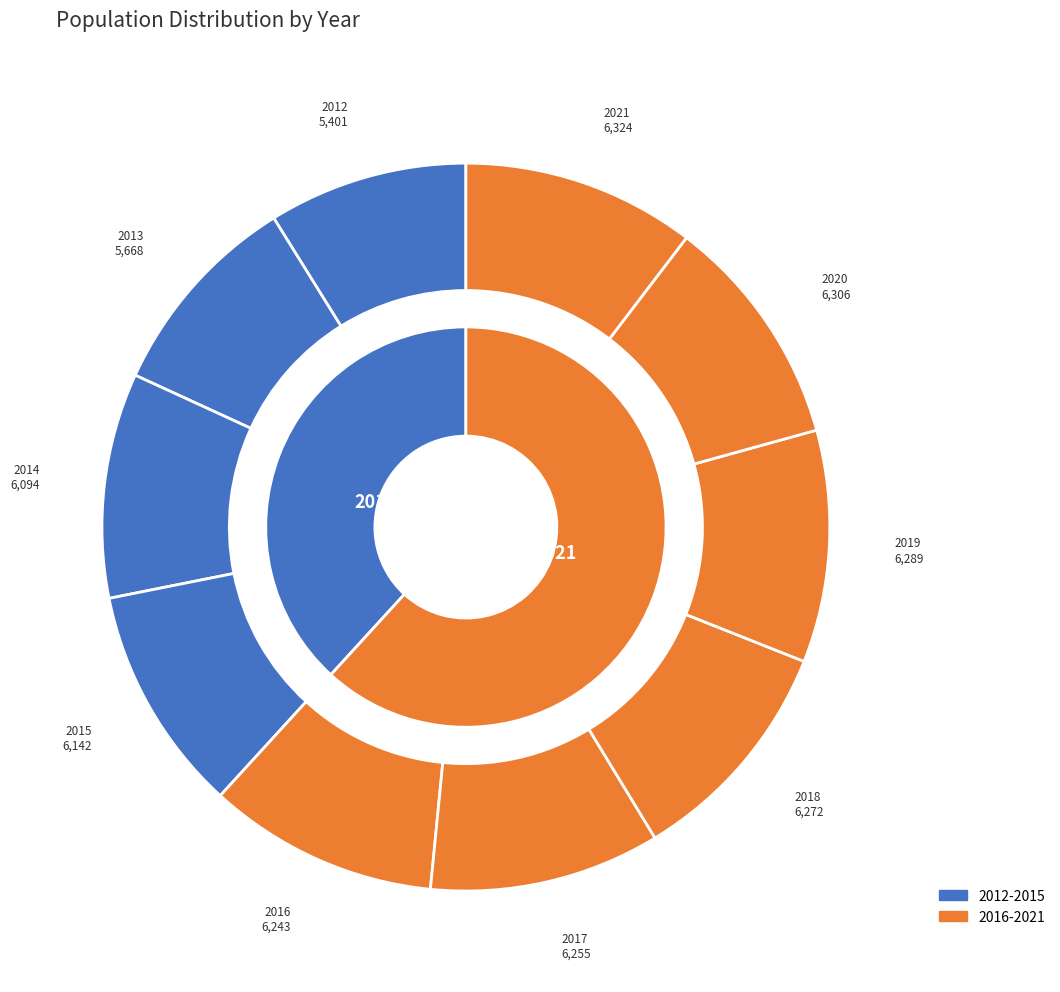

How many segments does this pie chart have?

10